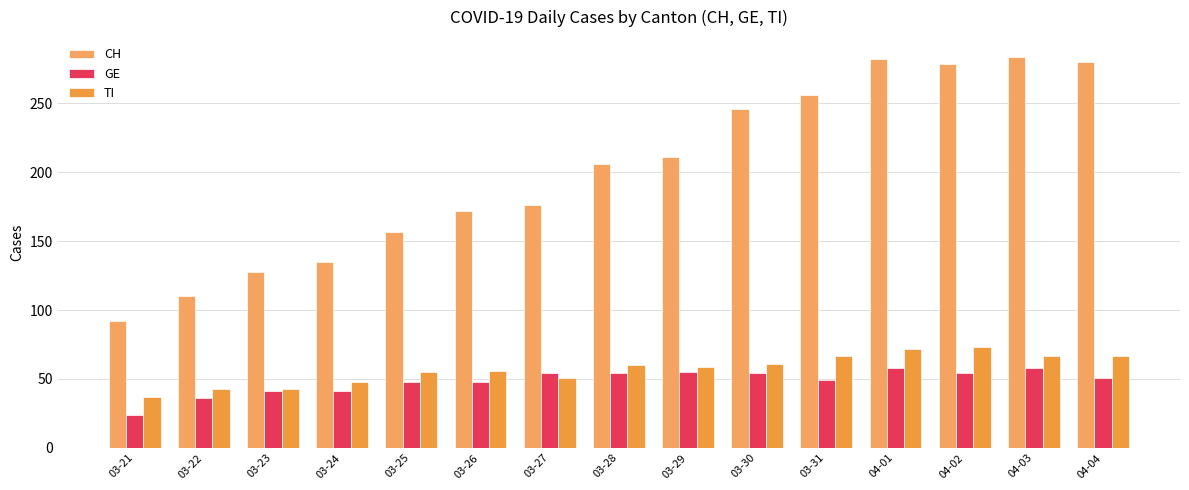

The value of CH at 03-24 is 135. True or false?

True